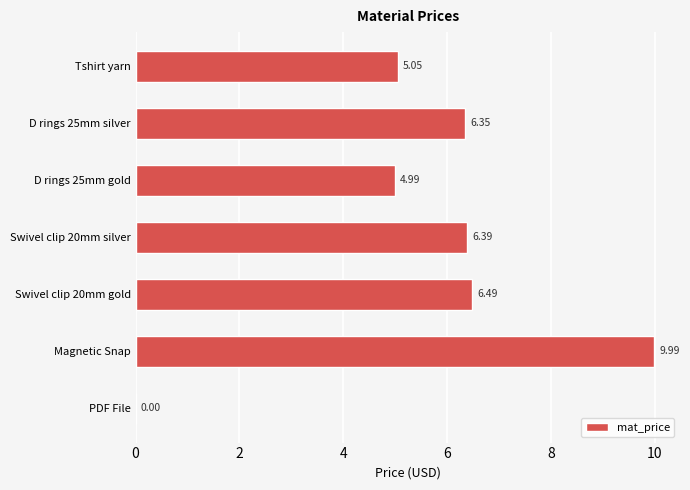

What is the sum of all values?

39.3